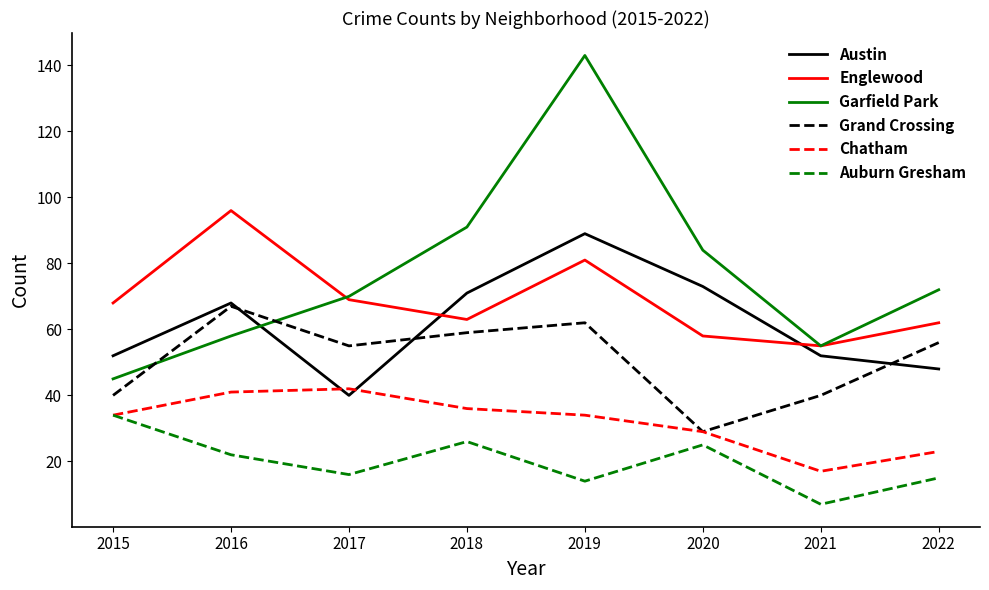

How many interior local peaks does the Austin series have?

2